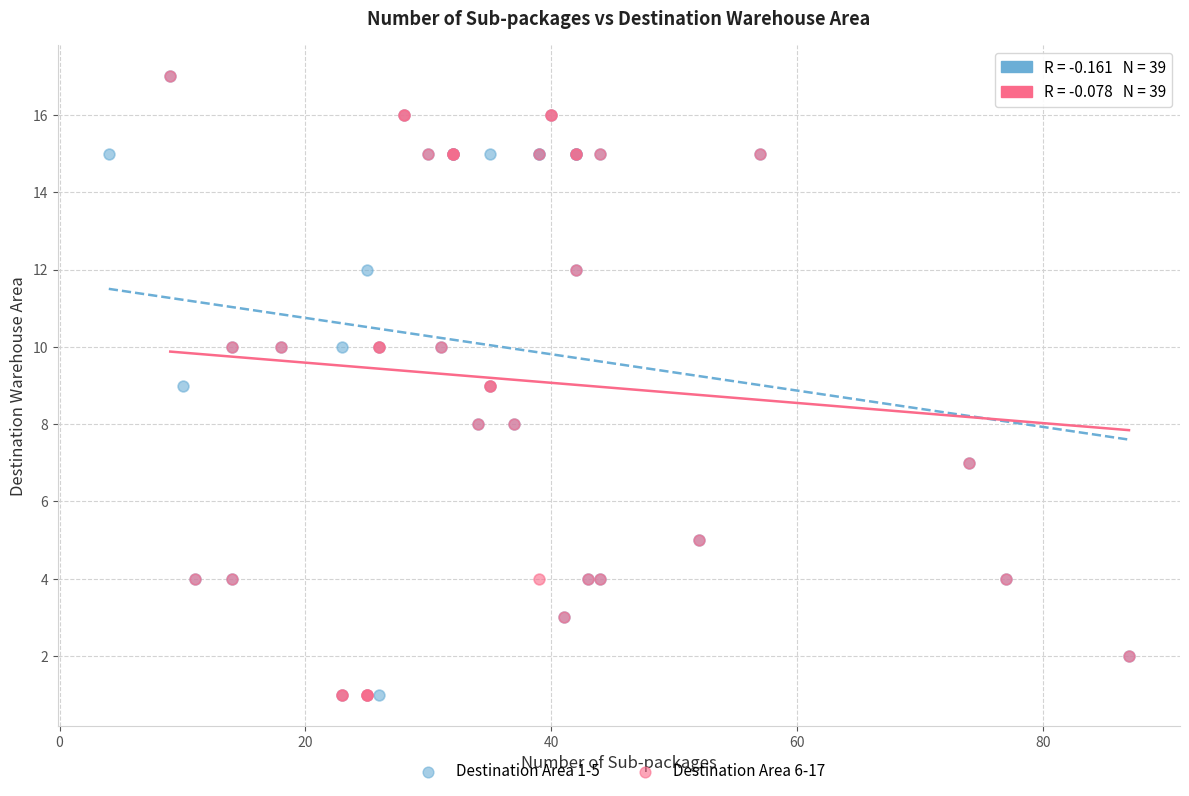

What are all the series names shown in the legend?

Destination Area 1-5, Destination Area 6-17